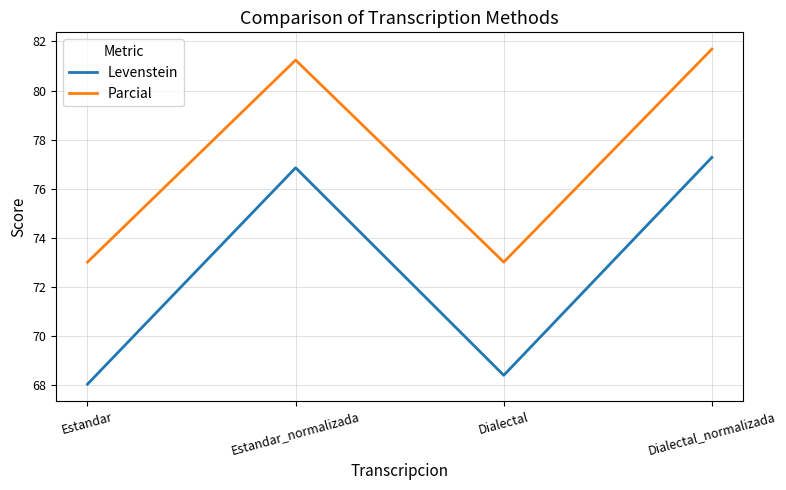

Reading left to right, list all the values displayed in this chart.

Levenstein: Estandar=68.0	Estandar_normalizada=76.8	Dialectal=68.4	Dialectal_normalizada=77.3
Parcial: Estandar=73.0	Estandar_normalizada=81.2	Dialectal=73.0	Dialectal_normalizada=81.7